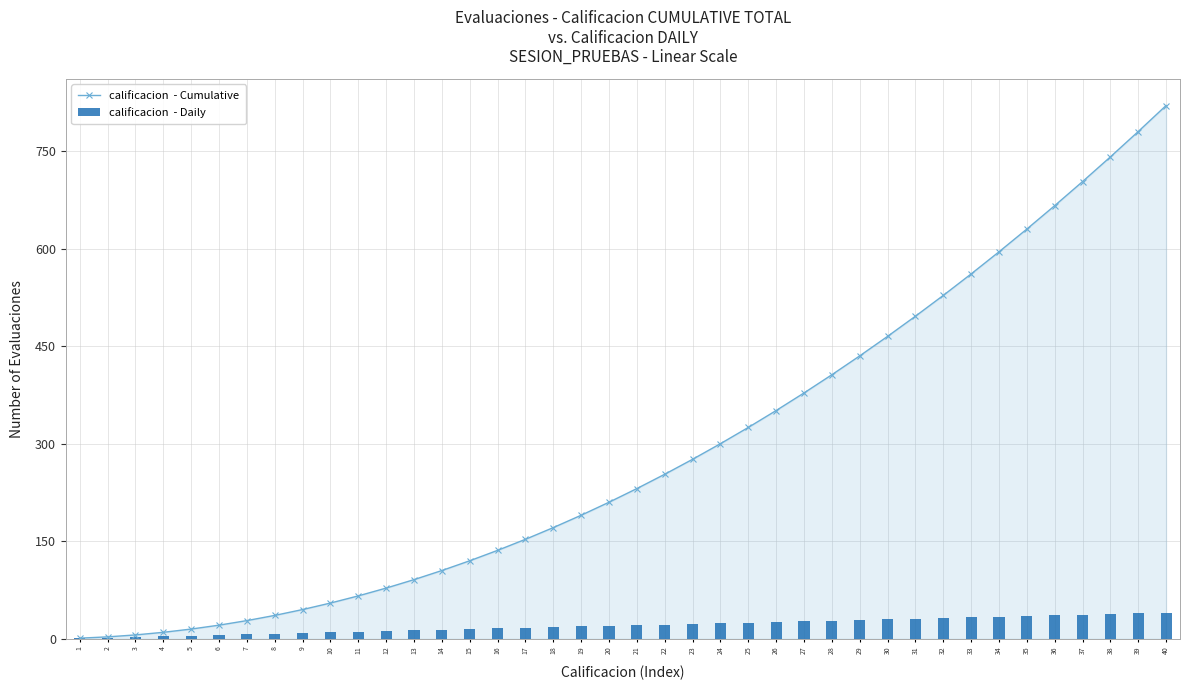

At which label does calificacion  - Daily first exceed 21?

22